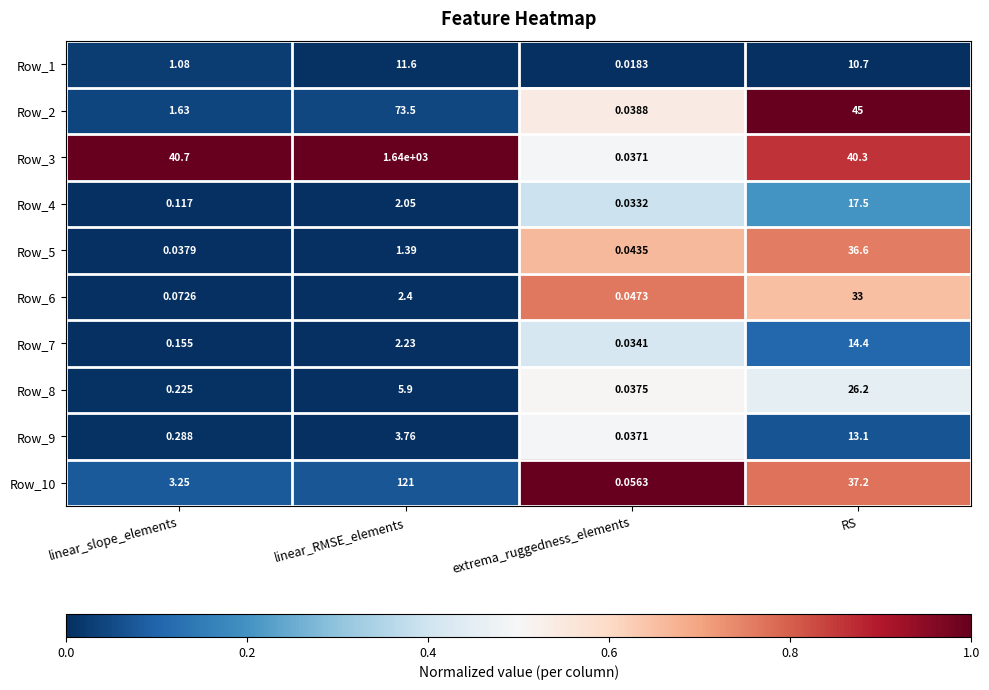

Which category has the highest value across all series?

linear_RMSE_elements